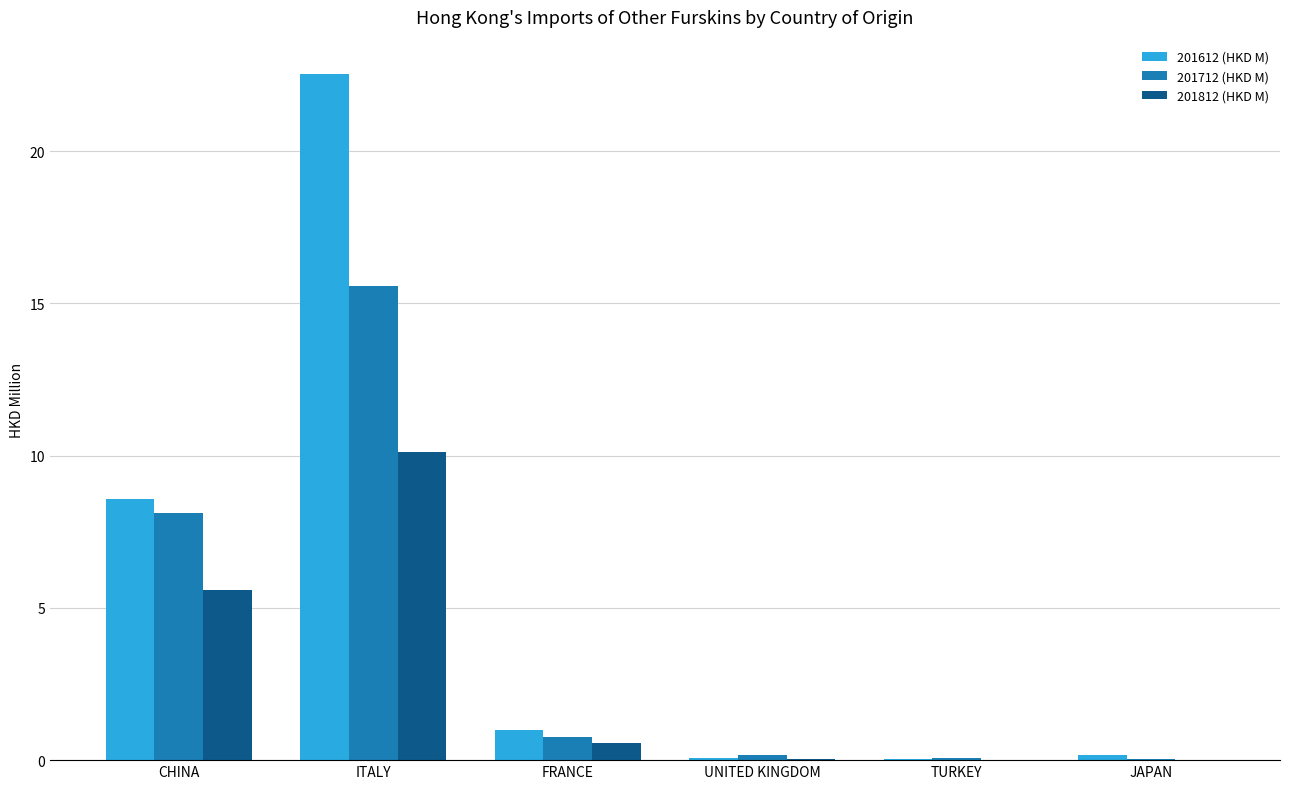

Count the number of categories in the chart.

6